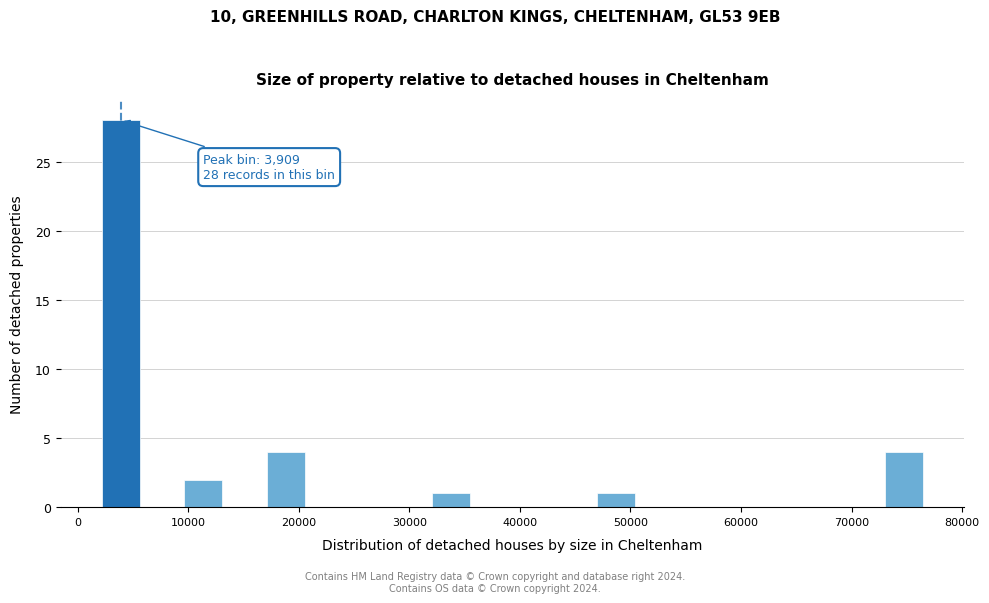

Around what value on the x-axis is the tallest bar? Give the approximate position of its centre, as read against the axis.

4000